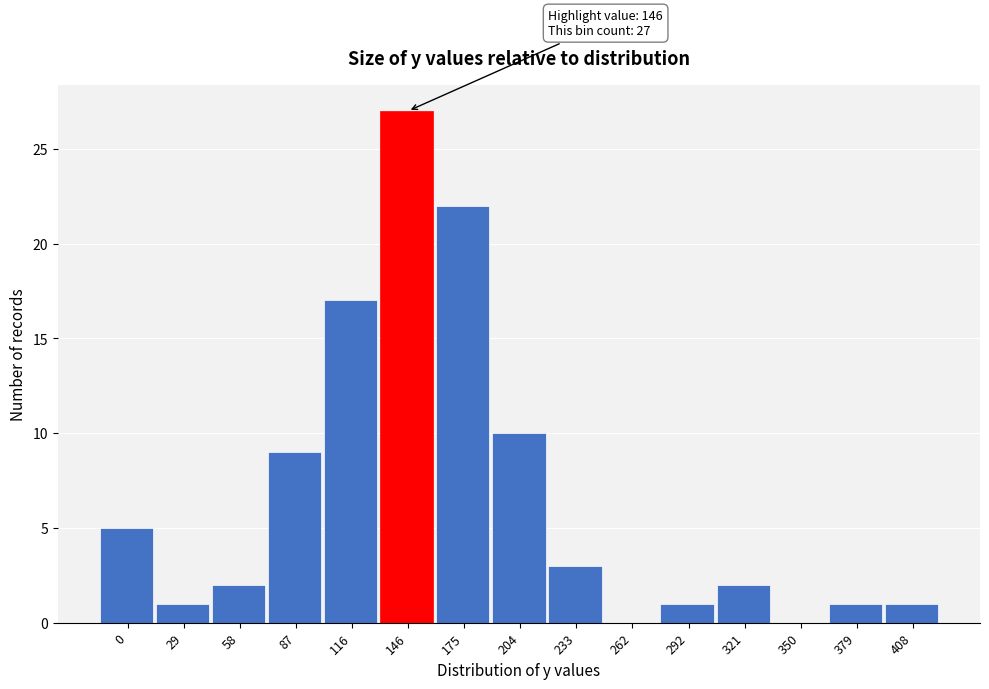

Reading left to right, list all the values displayed in this chart.

0=5	29=1	58=2	87=9	116=17	146=27	175=22	204=10	233=3	262=0	292=1	321=2	350=0	379=1	408=1